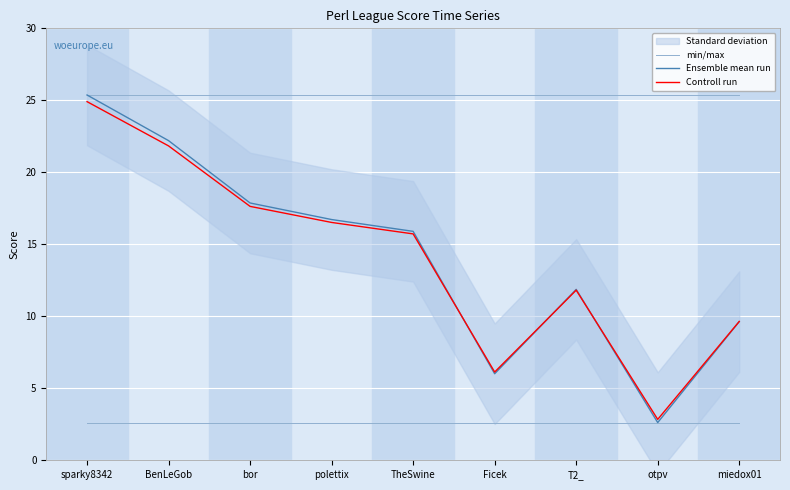

At which label is Ensemble mean run closest to 13?

T2_